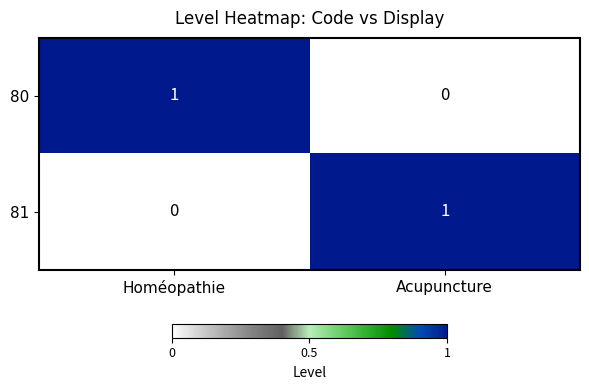

Is the value of 80 at Acupuncture greater than the value of 81 at Acupuncture?

No